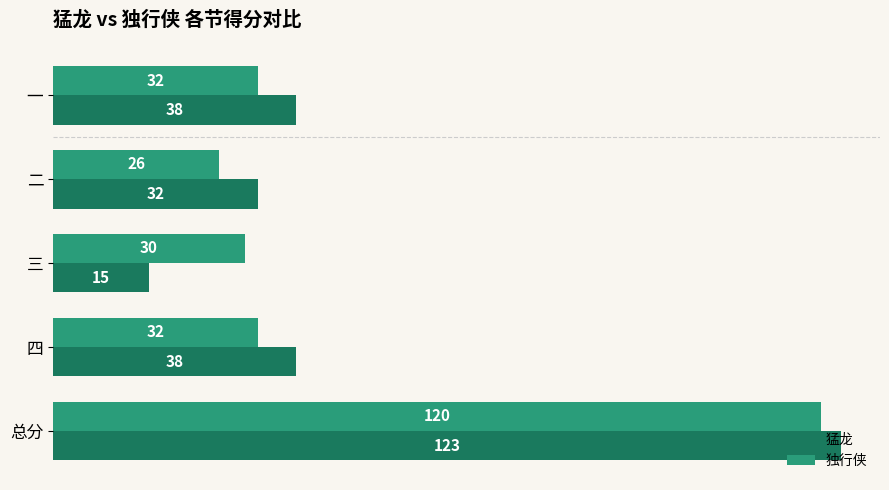

Between 一 and 三, which series saw the biggest shift?

猛龙